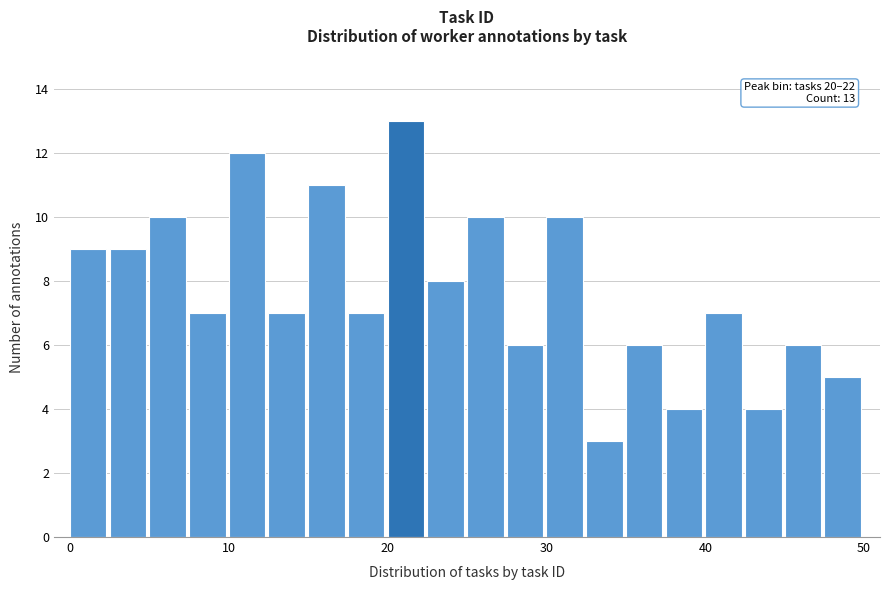

Read against the x-axis, roughly where is the centre of the tallest bar?

21